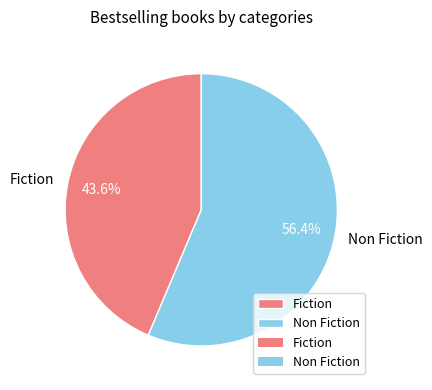

To the nearest percent, what is the difference between the Fiction and Non Fiction slice percentages?

13%